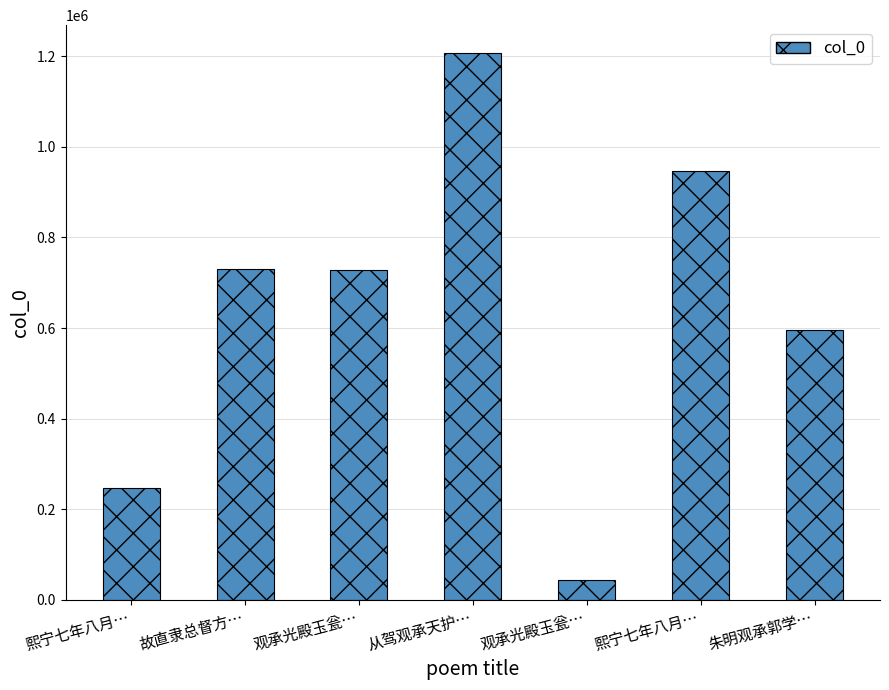

What is the label of the 6th bar from the left?

熙宁七年八月…